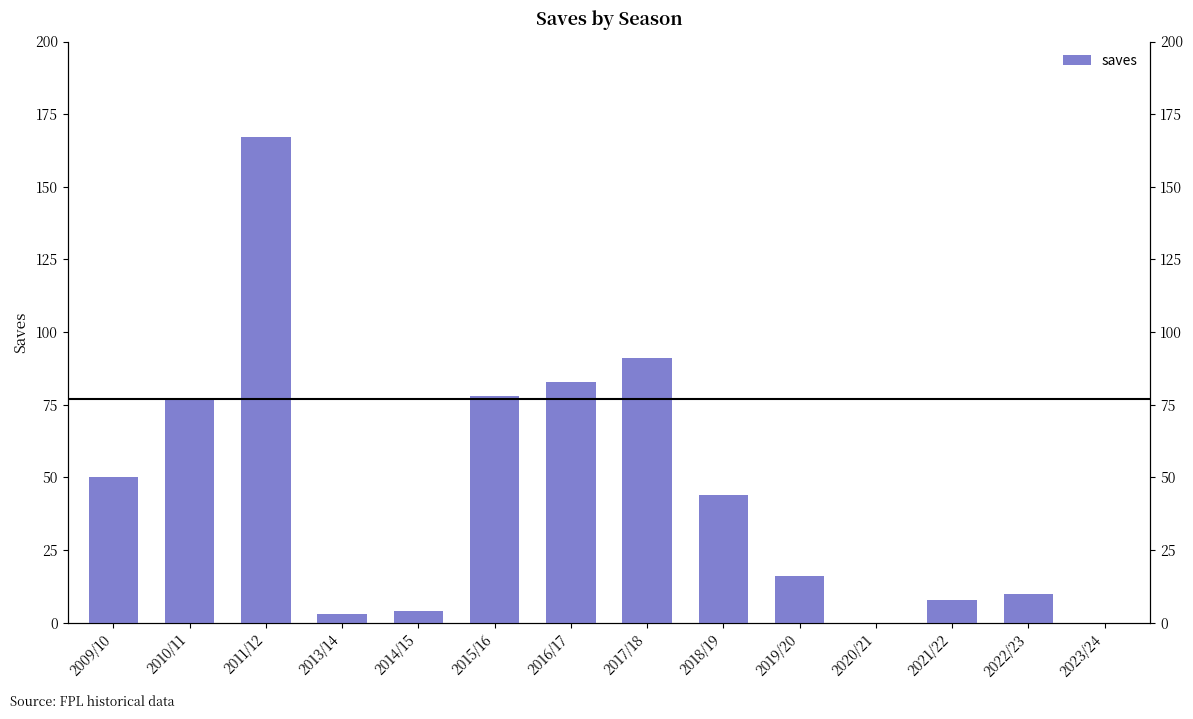

How many positive values are there?

12